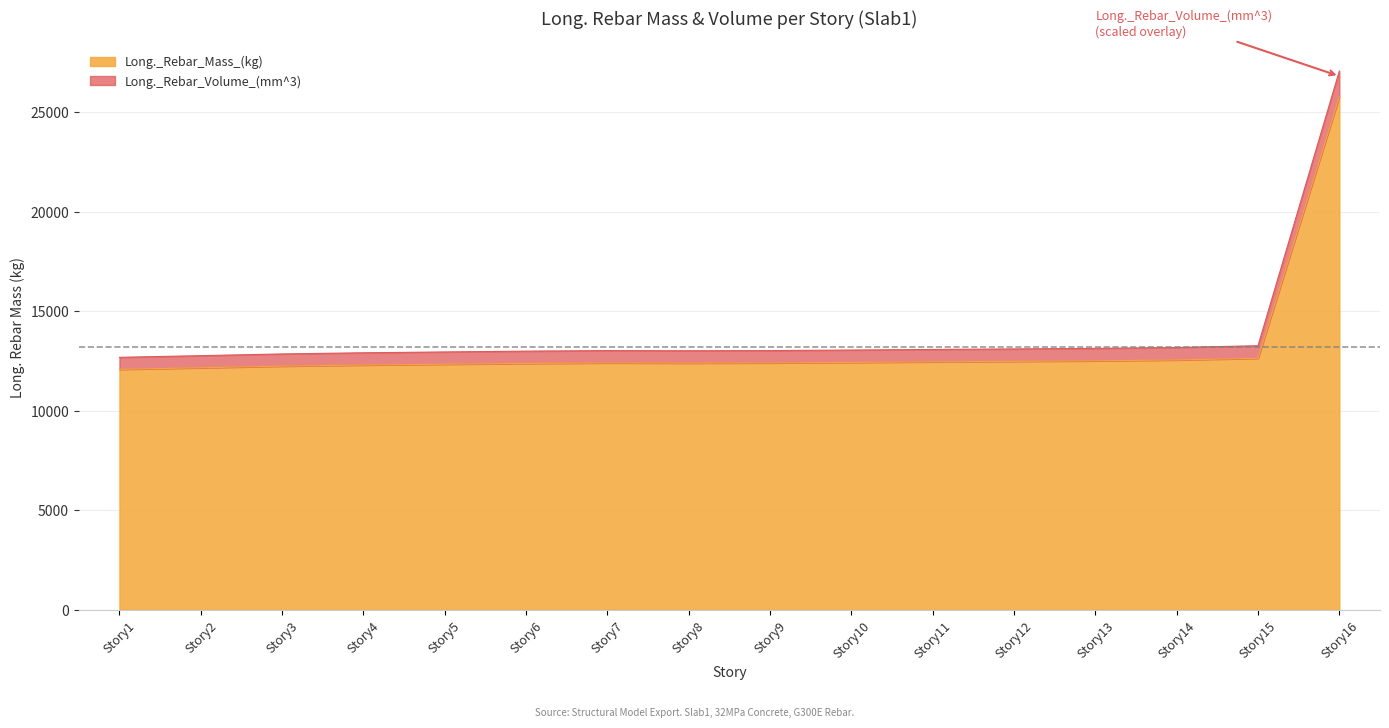

True or false: Long._Rebar_Mass_(kg) and Long._Rebar_Volume_(mm^3) intersect in this chart.

False